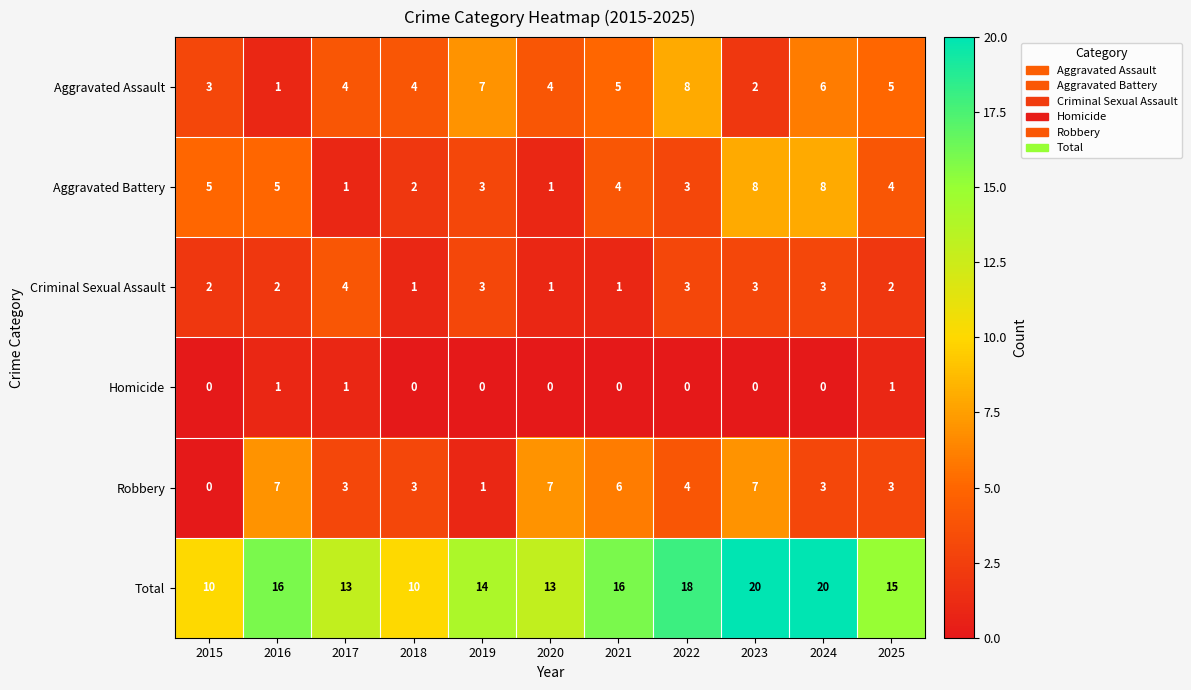

Count the Homicide values in the range 0 to 1.

11